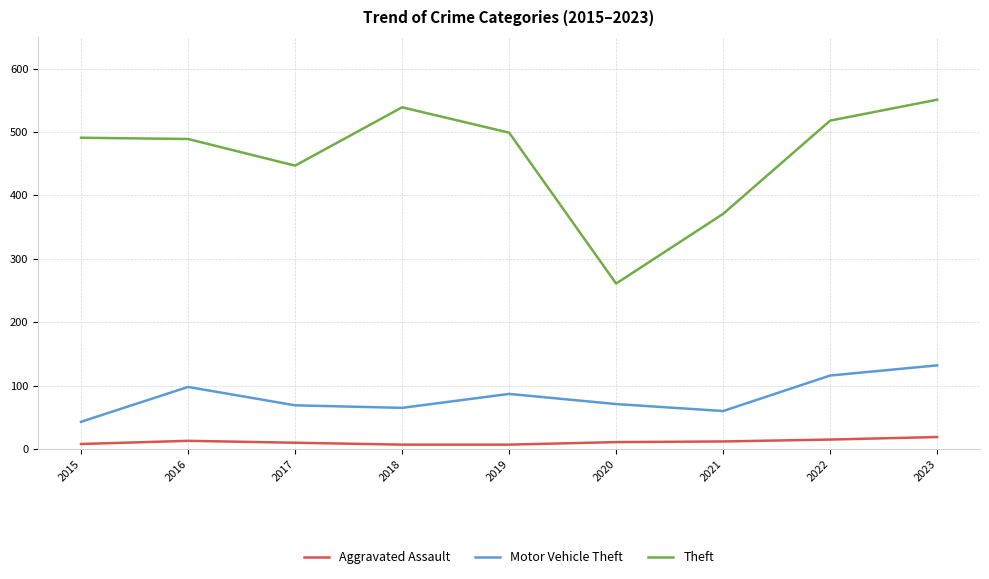

What is the difference between the Theft values at 2019 and 2020?

238